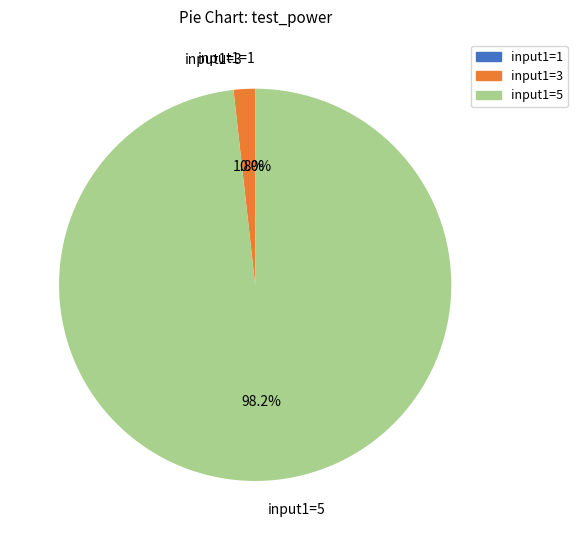

What is the largest slice in the pie chart?

input1=5